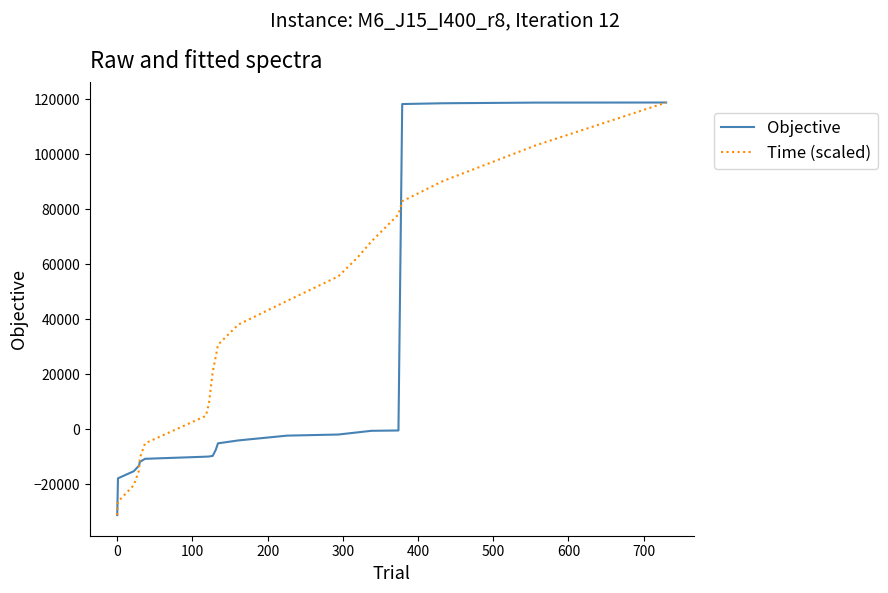

Which series has the largest total across all categories?

Time (scaled)